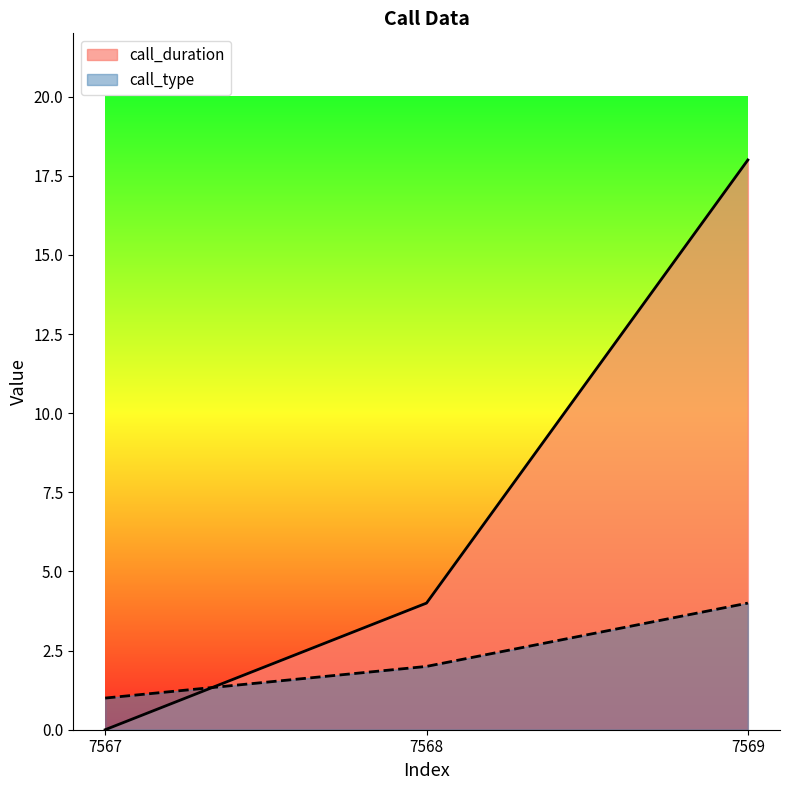

List the series in order of their overall mean, highest first.

call_duration, call_type